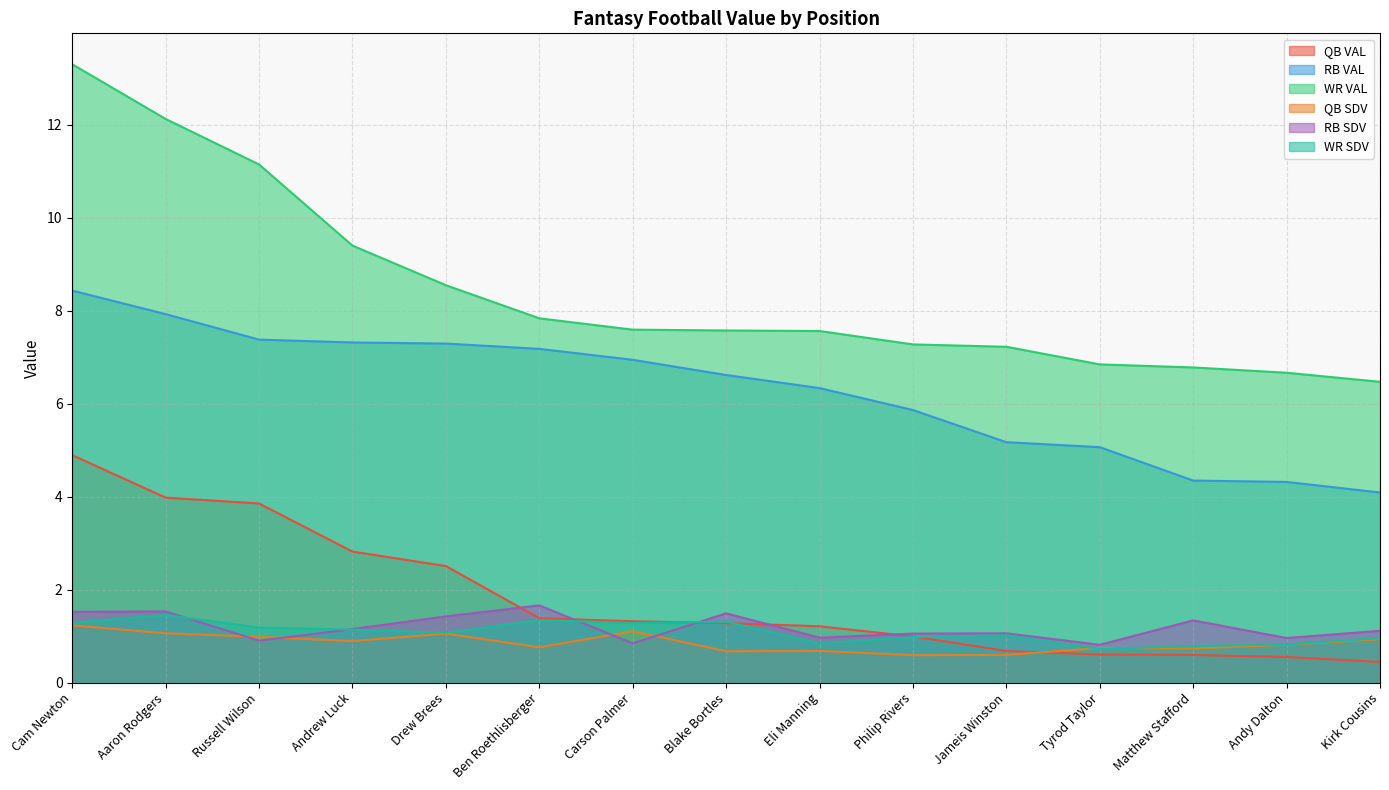

What is the difference between the highest and lowest values at Matthew Stafford?

6.2